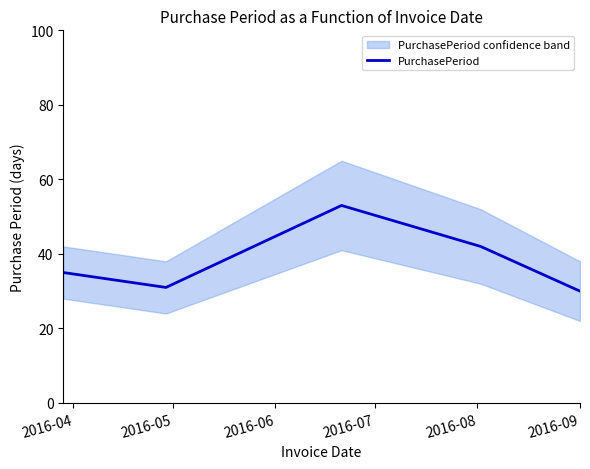

What is the value of the 1st point from the left?

35